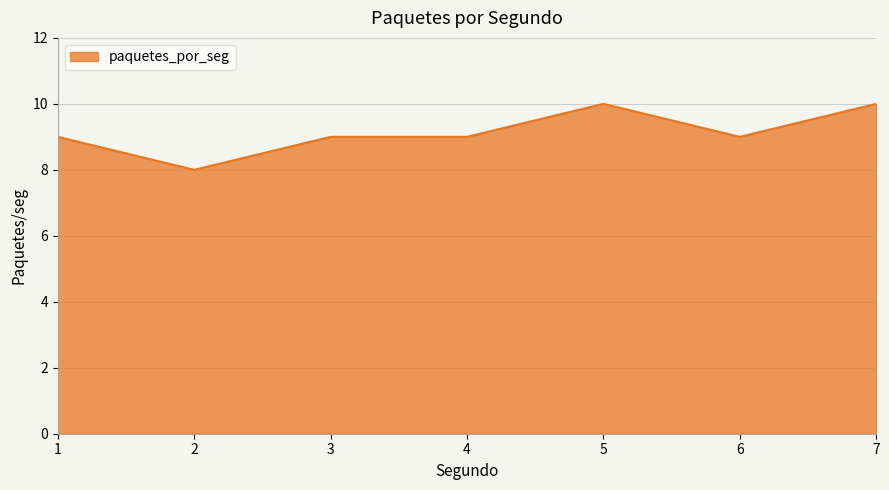

The chart shows a value of 18 at 7. True or false?

False